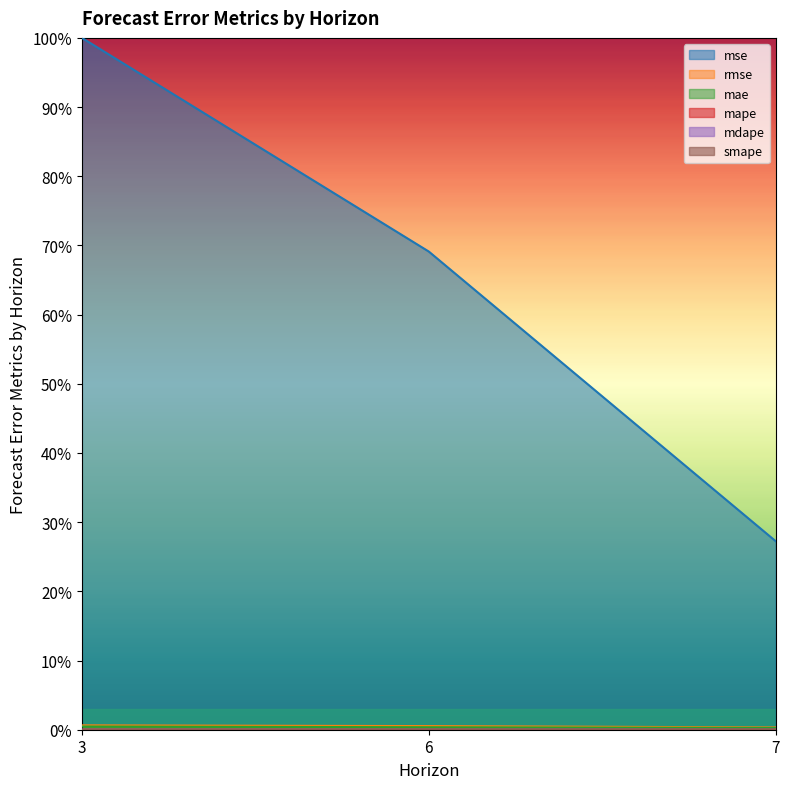

Which series has the widest spread of values?

mse